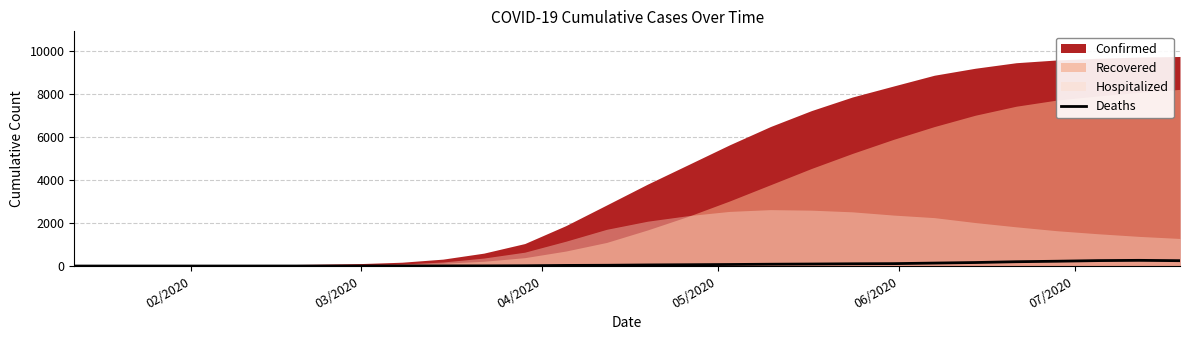

How many data points are above 35?

14